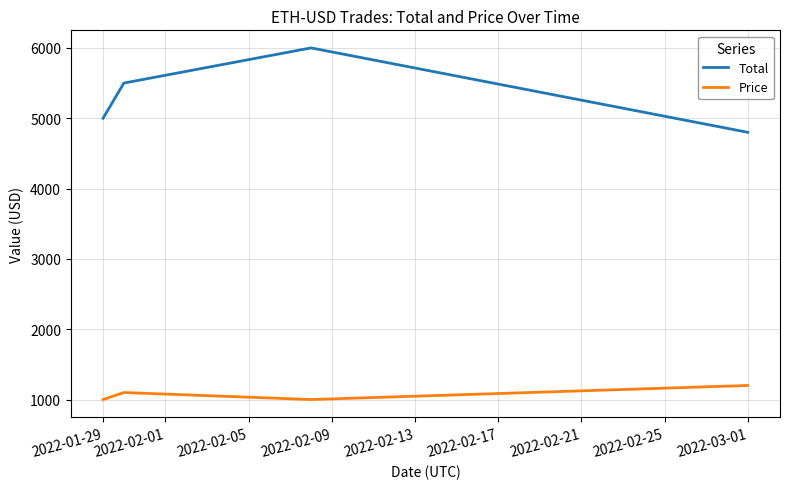

How many series are shown in this chart?

2